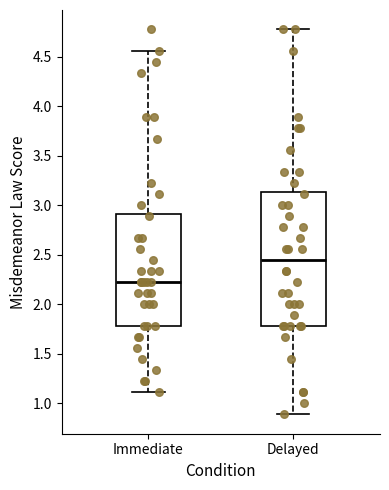

Reading left to right, read every box against the y-axis: the position of its median line, the range the box covers, and the ends of its whiskers. The values are not printed on the chart, so give them approximately, as read against the axis.

Immediate: median 2.20, box 1.80 to 2.90, whiskers 1.10 to 4.55
Delayed: median 2.45, box 1.80 to 3.15, whiskers 0.90 to 4.80